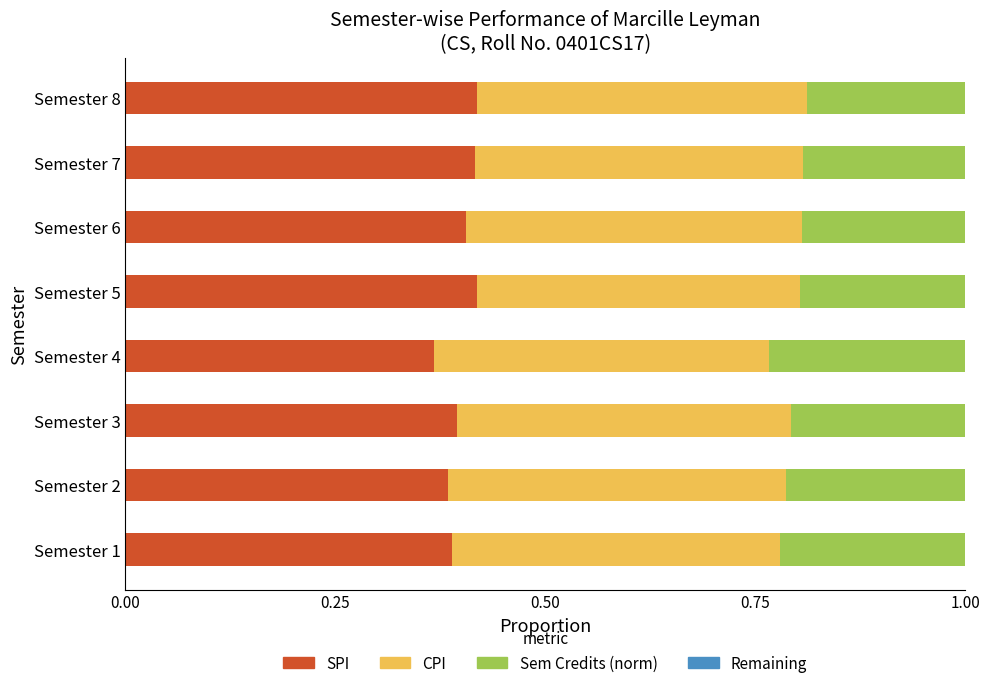

What is the total value across all series at Semester 8?

1.0